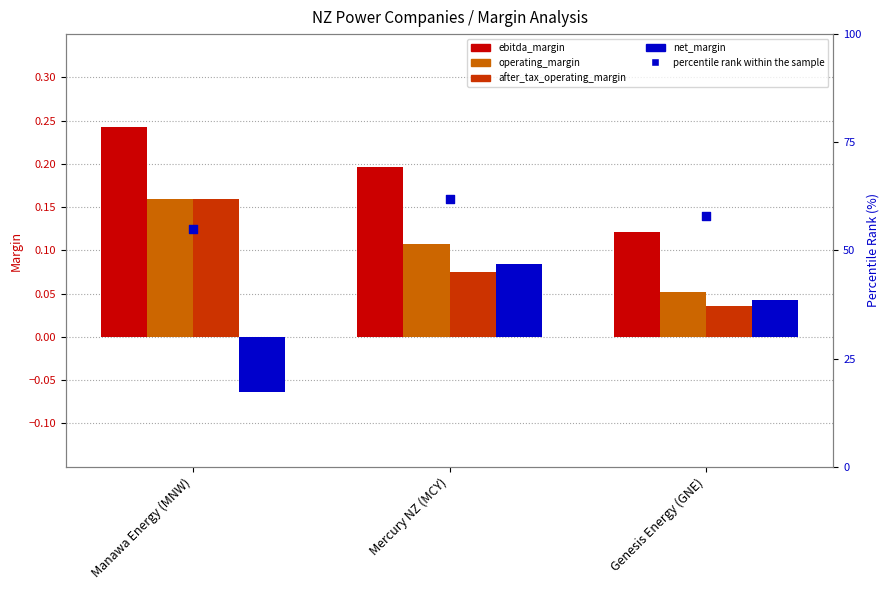

Is the value of operating_margin at Manawa Energy (MNW) greater than the value of ebitda_margin at Manawa Energy (MNW)?

No